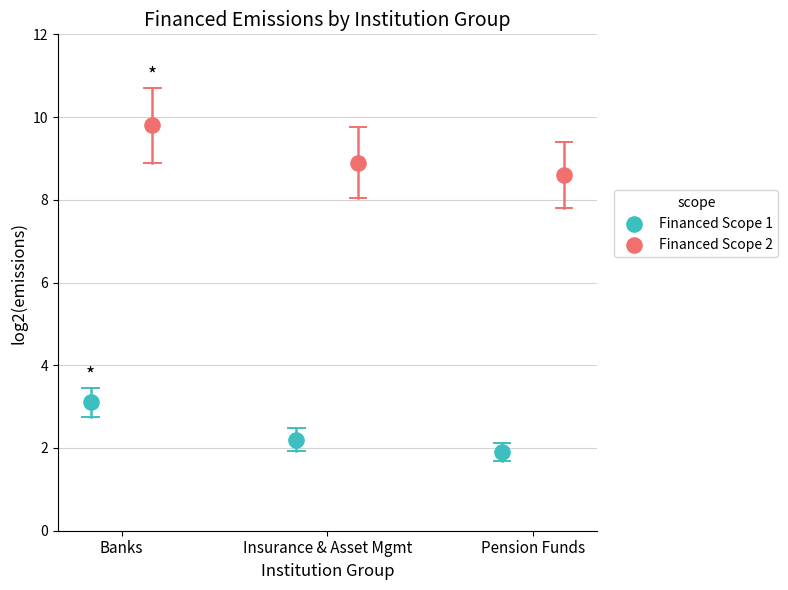

Which series contains the highest Y value?

Financed Scope 2